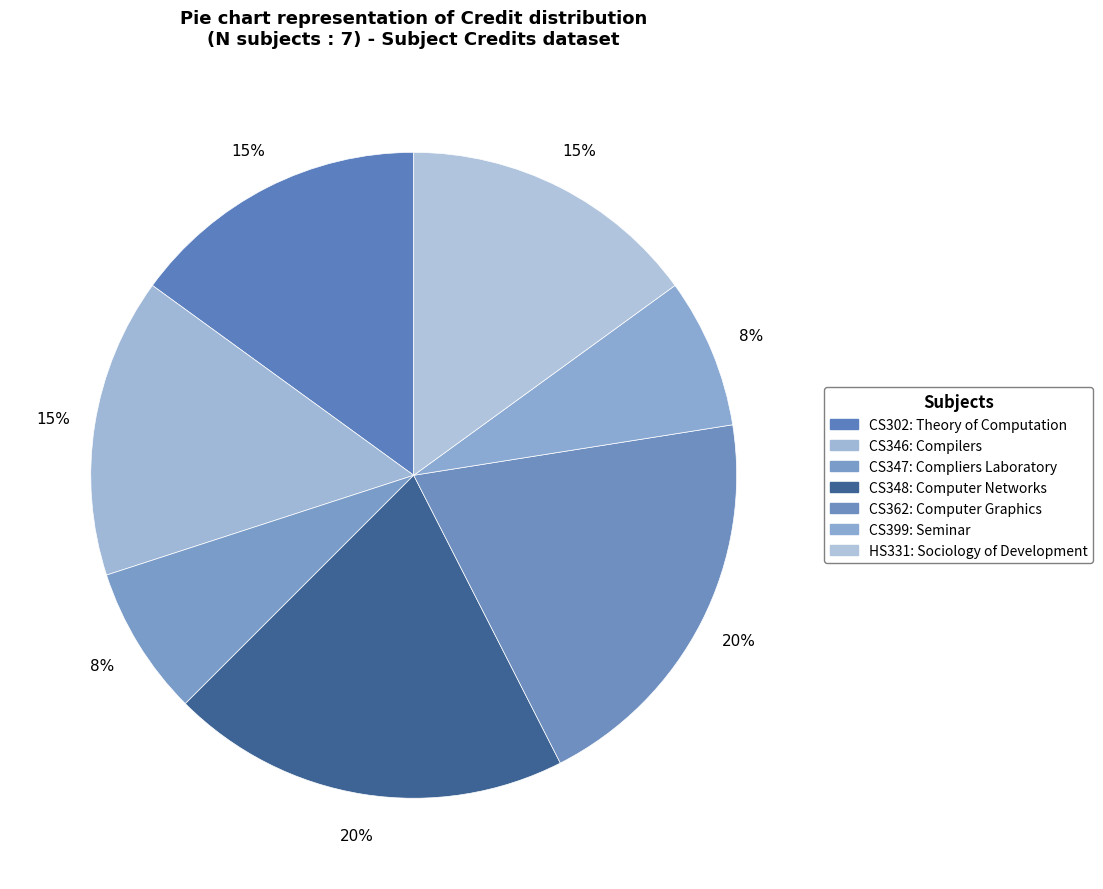

Between CS362 and CS347, which is larger?

CS362